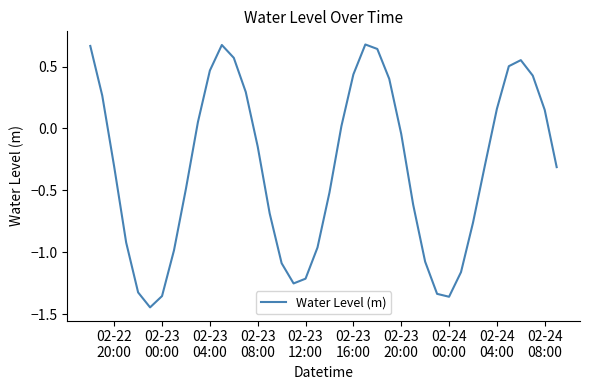

What is the difference between the maximum and minimum values?

2.1